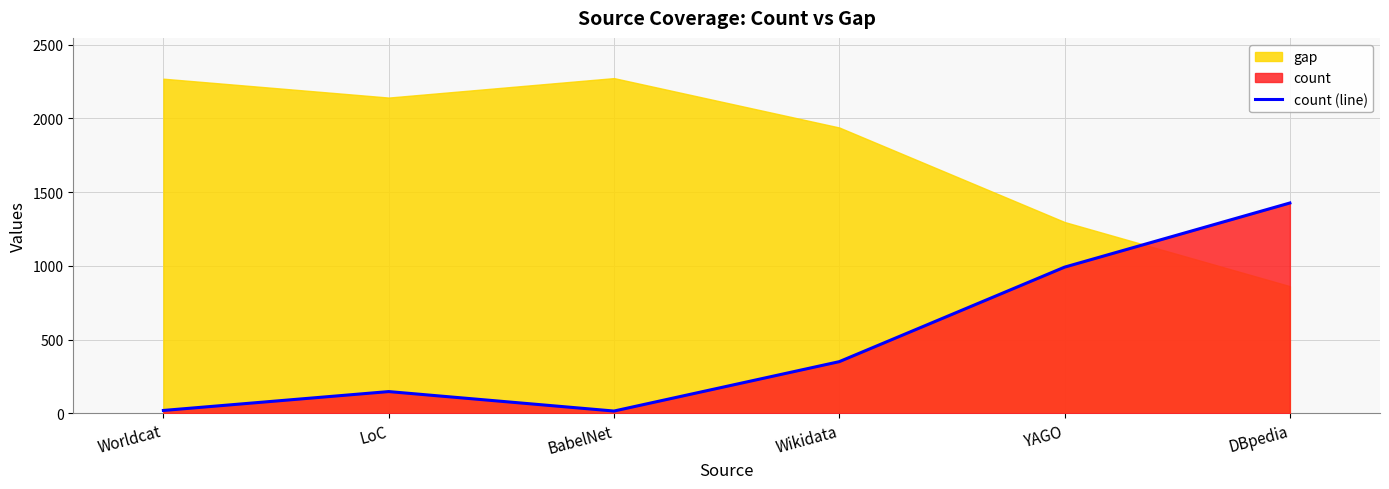

List the labels in order of value, smallest first.

BabelNet, Worldcat, LoC, Wikidata, YAGO, DBpedia